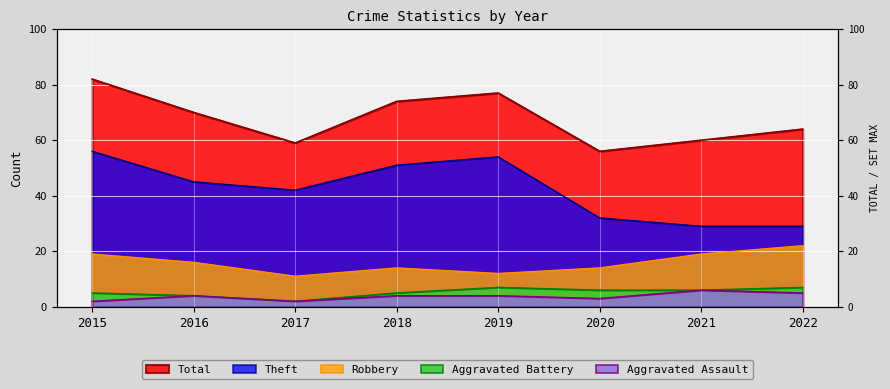

The value of Robbery at 2022 is 9. True or false?

False